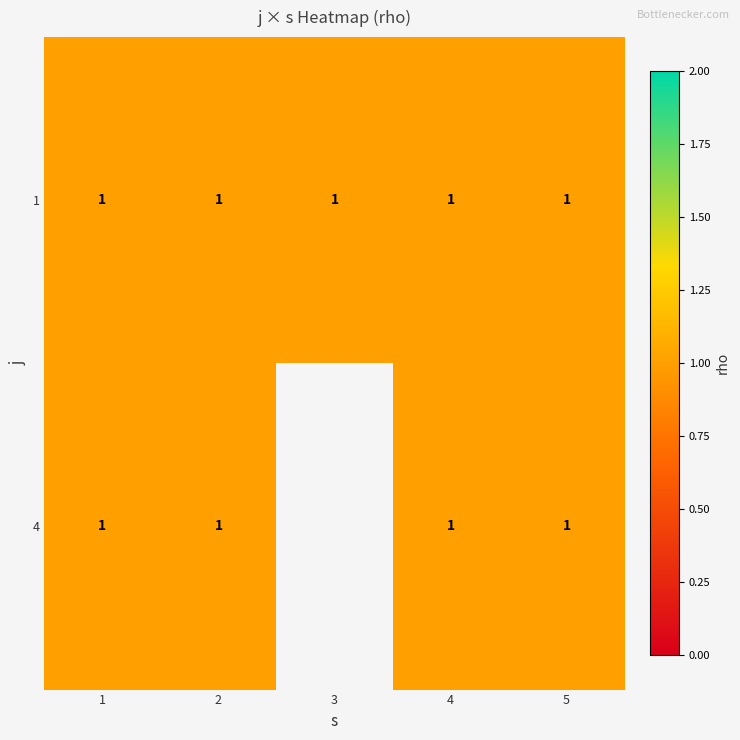

How many positive values does the 4 series have?

4